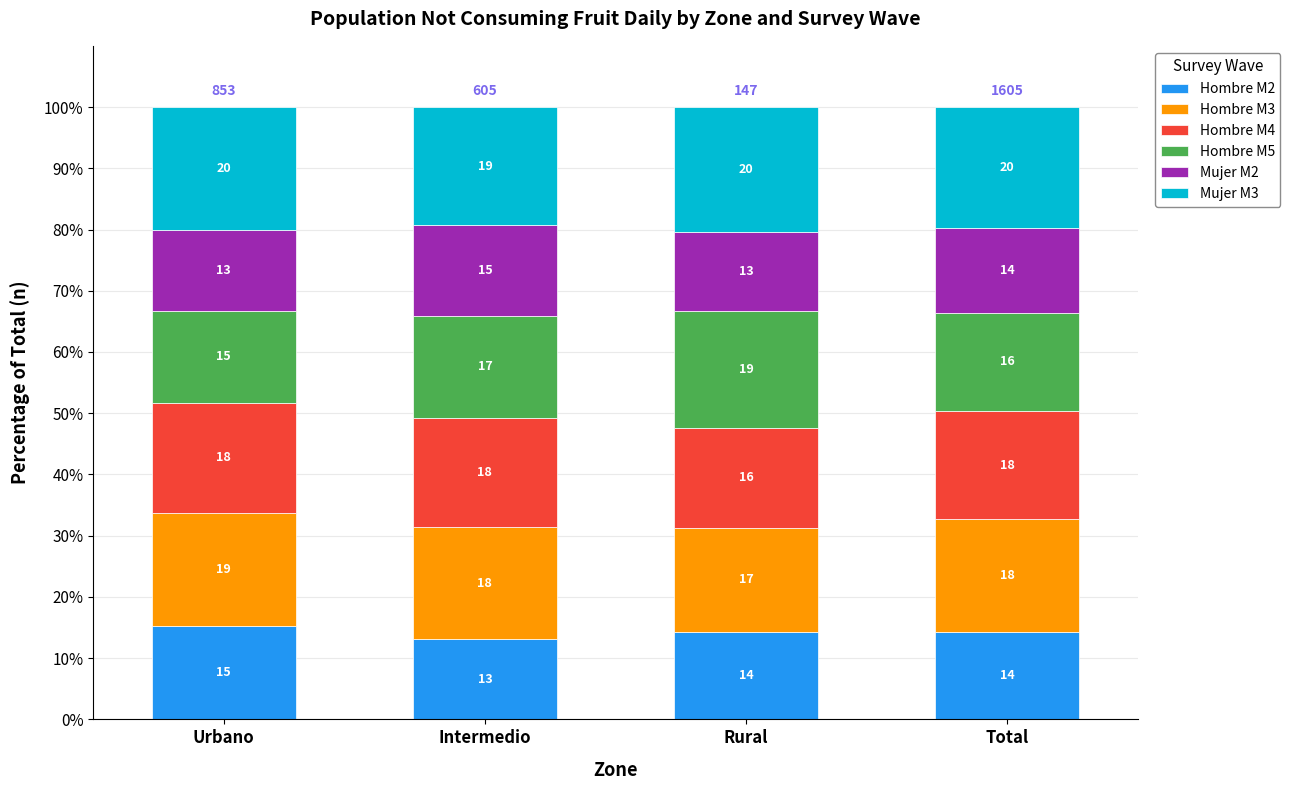

The Hombre M2 series shows 14.3 at Total. True or false?

True